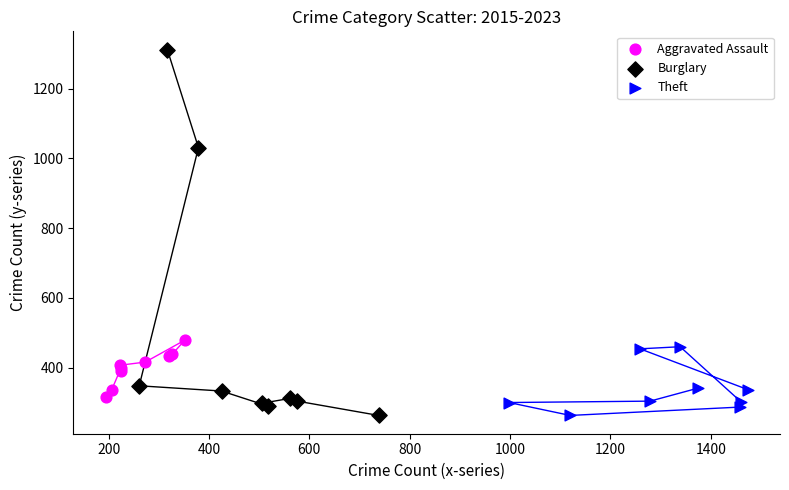

Which series contains the highest Y value?

Burglary